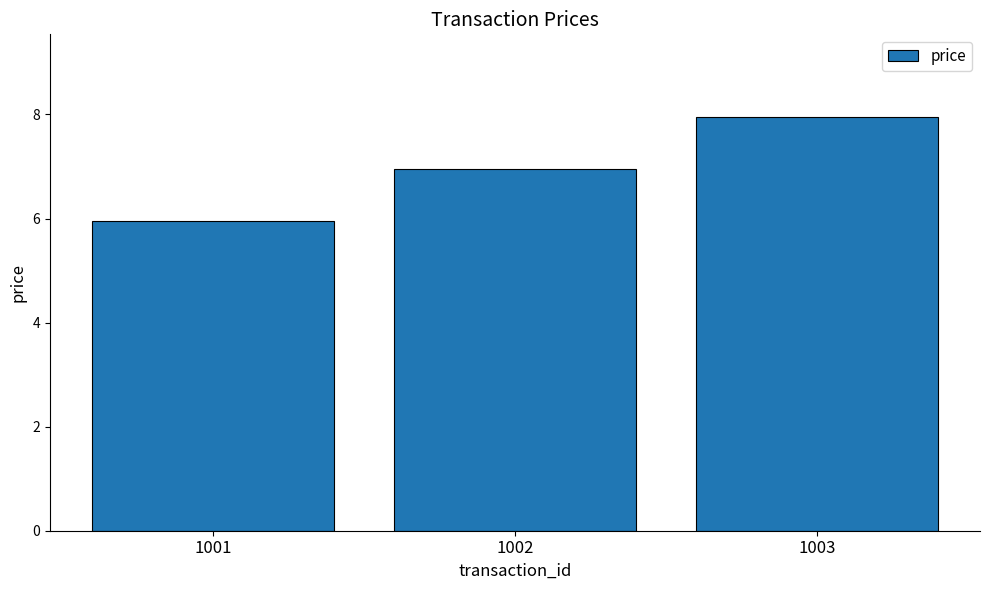

Is it true that the value at 1003 is 8.0?

True